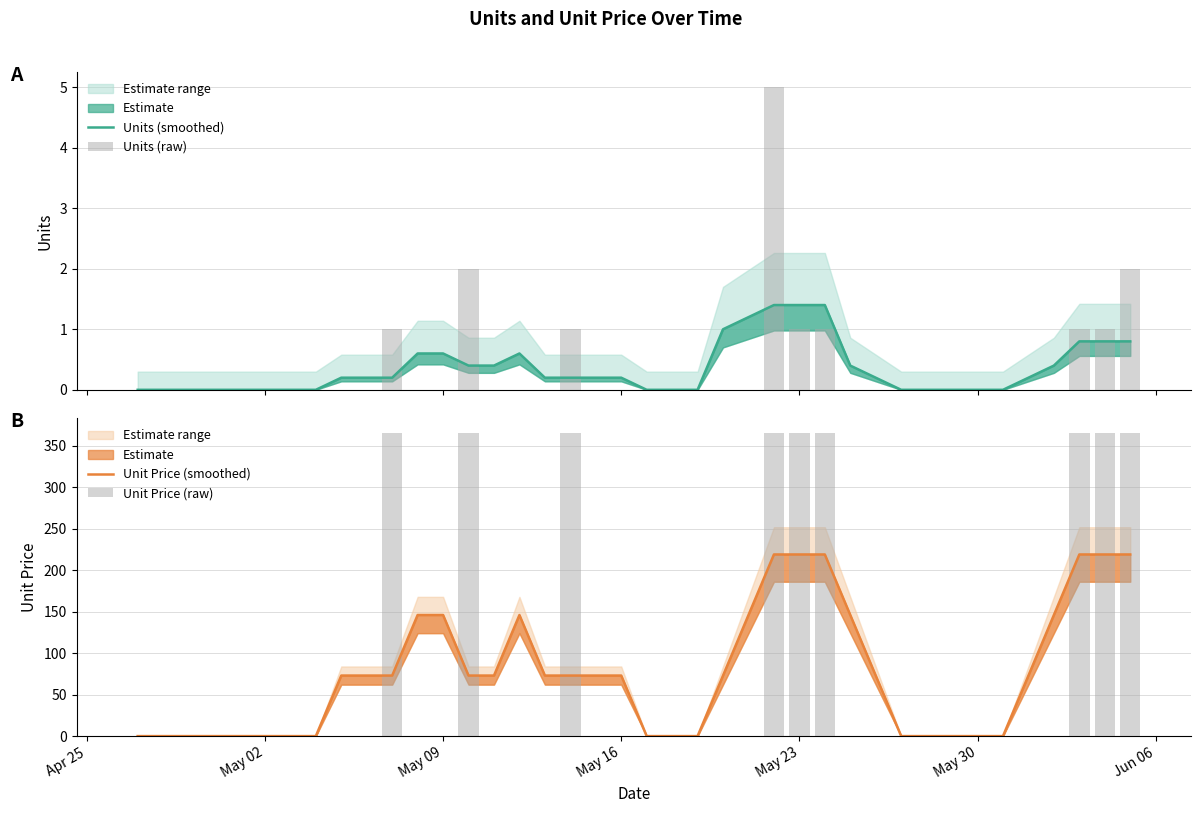

List the series in order of their peak value, highest first.

Unit Price (raw), Unit Price (smoothed), Units (raw), Units (smoothed)